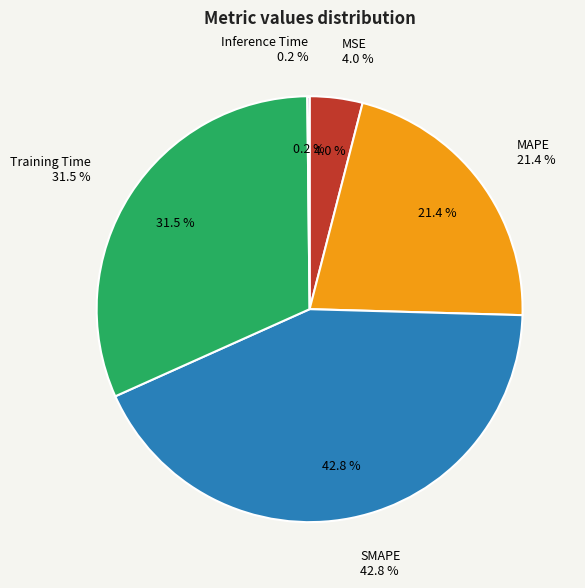

What percentage is NOT represented by MAPE?

78.6%